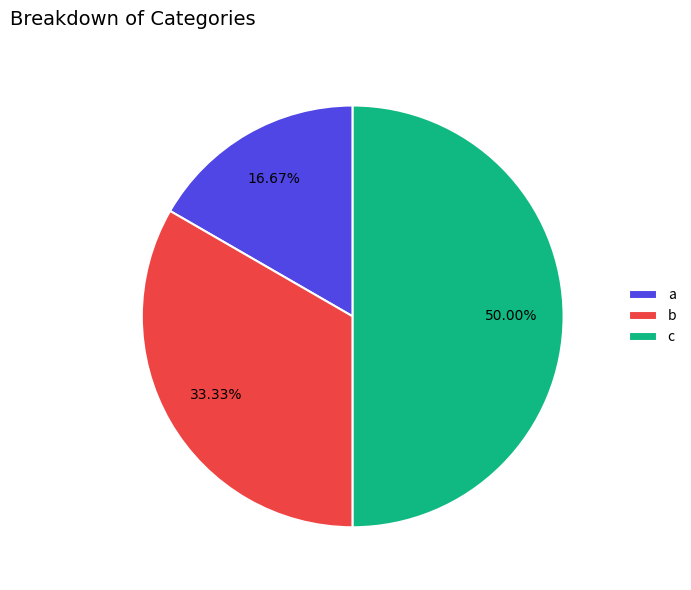

To the nearest percent, what is the difference between the largest and smallest slice percentages?

33%